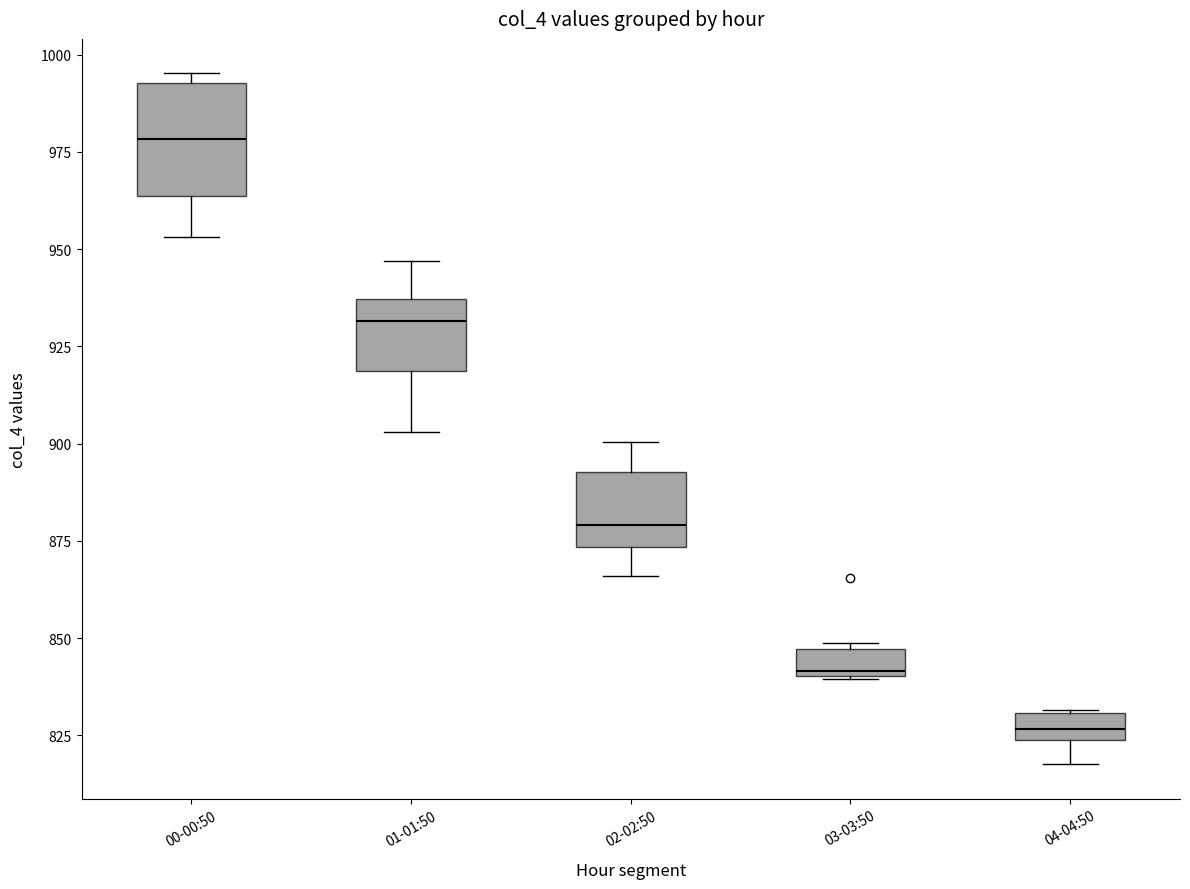

Where does the median line of the box for 00-00:50 sit on the y-axis? The values are not printed on the chart, so give them approximately, as read against the axis.

980